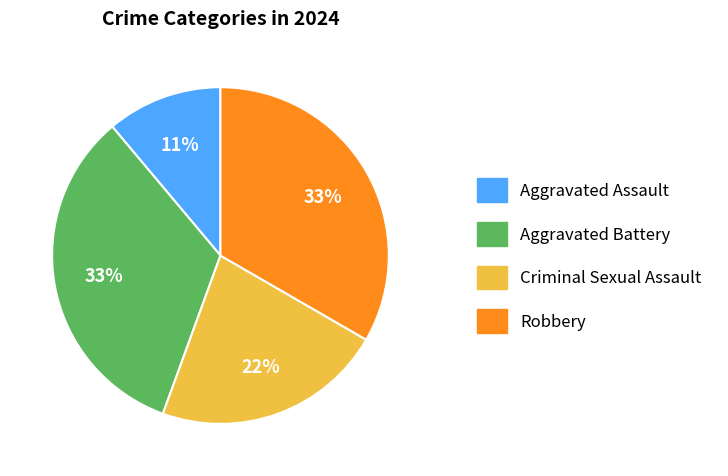

To the nearest percent, what is the difference between the Robbery and Aggravated Assault slice percentages?

22%